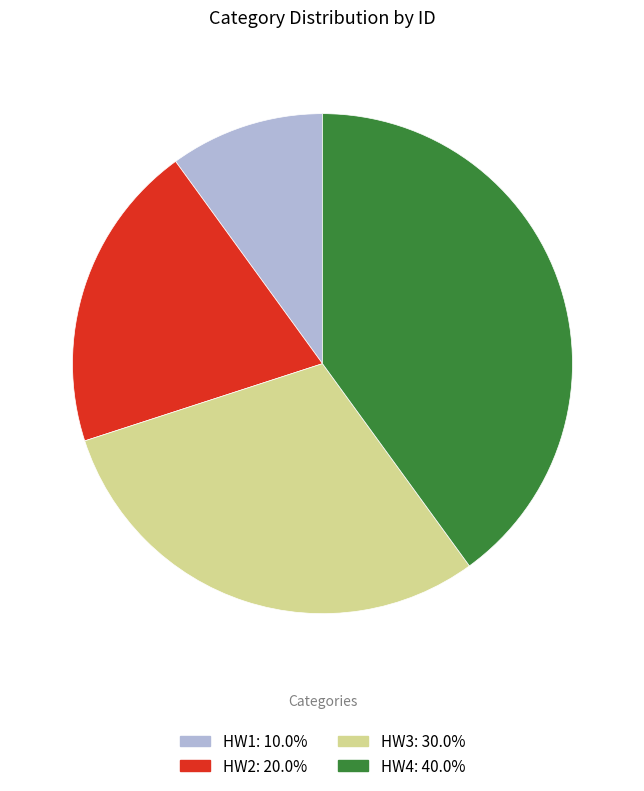

Count the number of slices in the pie.

4